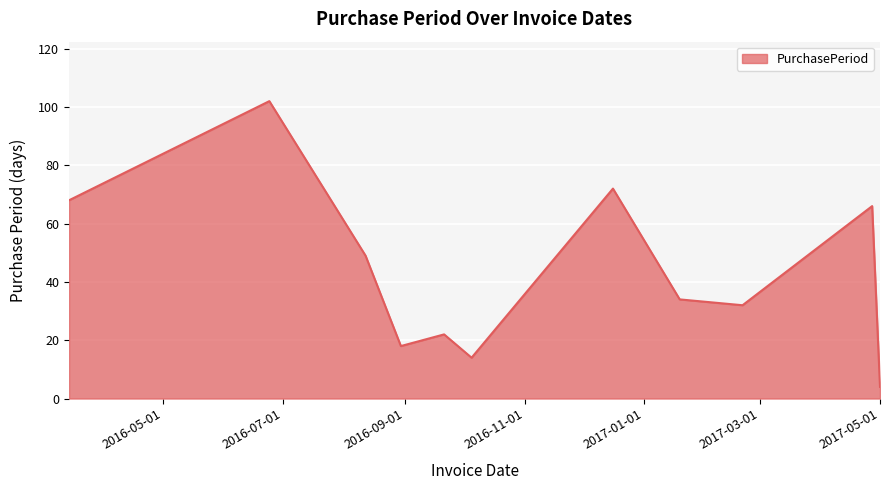

What is the maximum value shown in the chart?

102